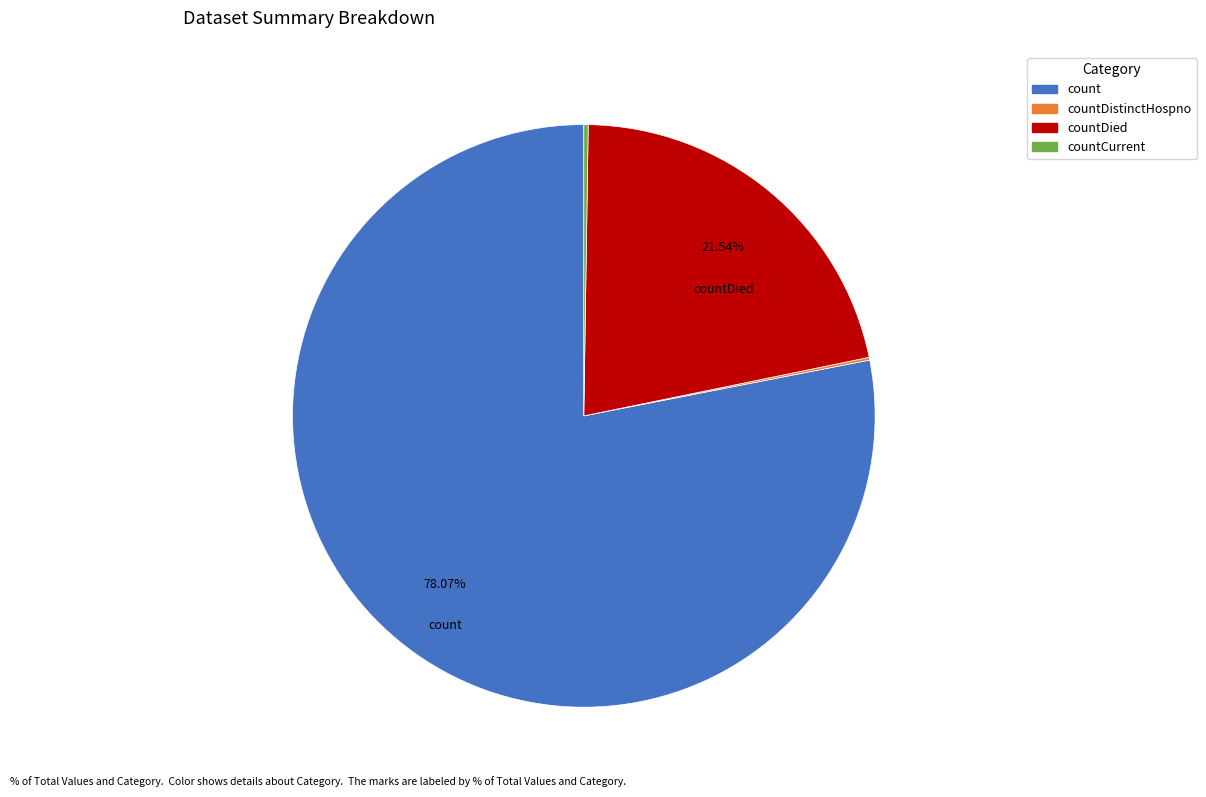

Is there any slice that represents more than half of the pie?

Yes